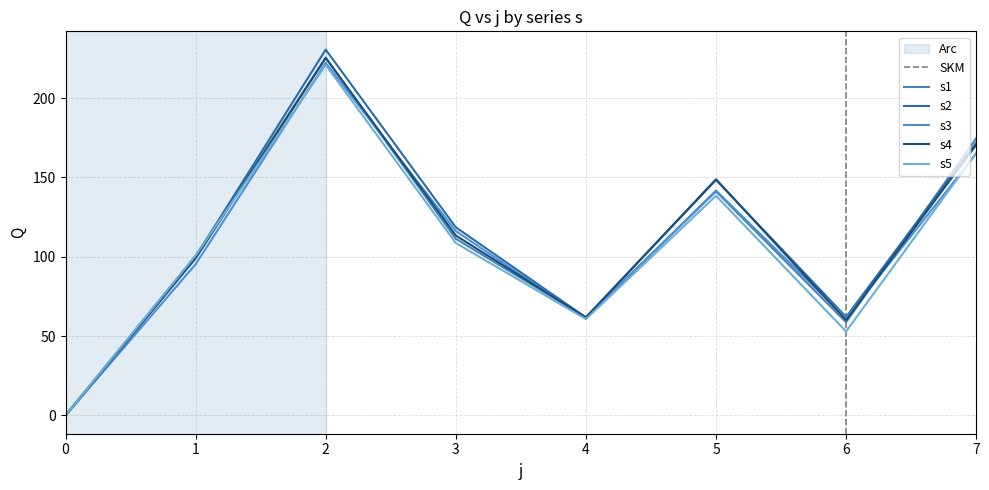

Rank the series at 4 from lowest to highest value.

s5, s3, s2, s4, s1